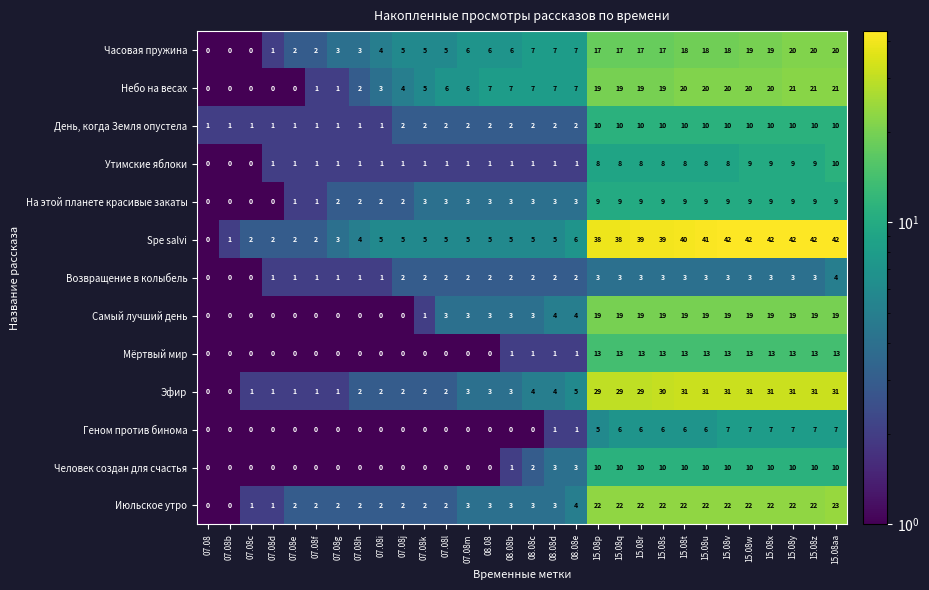

What is the total value across all series at 07.08l?

31